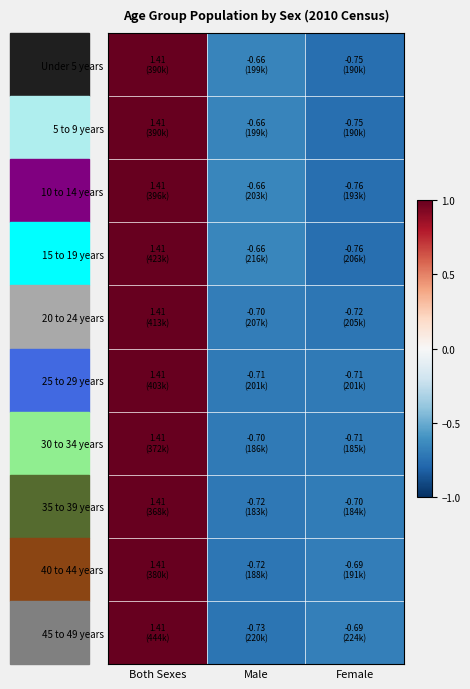

Reading left to right, transcribe all the data shown in this chart.

Under 5 years: Both Sexes=1.4	Male=-0.7	Female=-0.8
5 to 9 years: Both Sexes=1.4	Male=-0.7	Female=-0.8
10 to 14 years: Both Sexes=1.4	Male=-0.7	Female=-0.8
15 to 19 years: Both Sexes=1.4	Male=-0.7	Female=-0.8
20 to 24 years: Both Sexes=1.4	Male=-0.7	Female=-0.7
25 to 29 years: Both Sexes=1.4	Male=-0.7	Female=-0.7
30 to 34 years: Both Sexes=1.4	Male=-0.7	Female=-0.7
35 to 39 years: Both Sexes=1.4	Male=-0.7	Female=-0.7
40 to 44 years: Both Sexes=1.4	Male=-0.7	Female=-0.7
45 to 49 years: Both Sexes=1.4	Male=-0.7	Female=-0.7